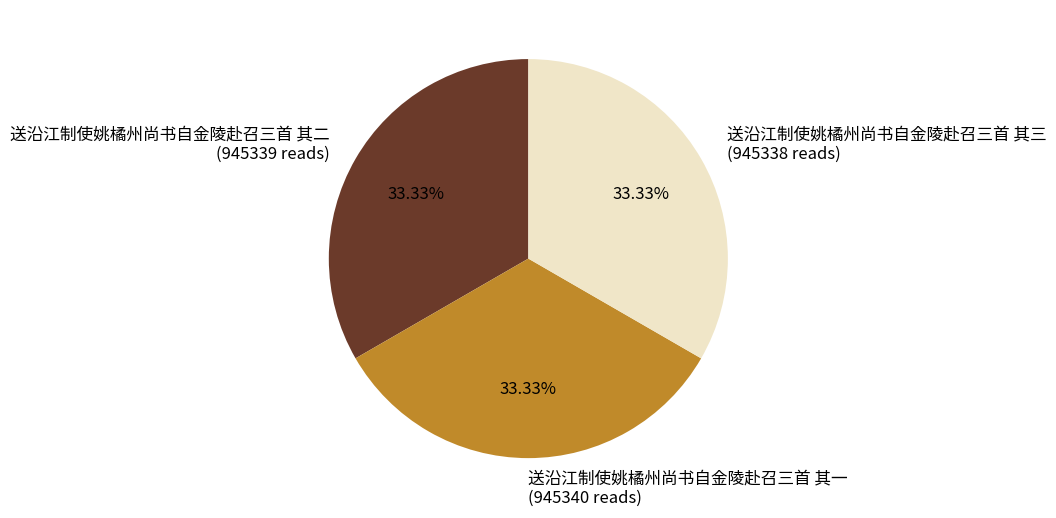

What percentage is the 送沿江制使姚橘州尚书自金陵赴召三首 其二 slice, to the nearest percent?

33%